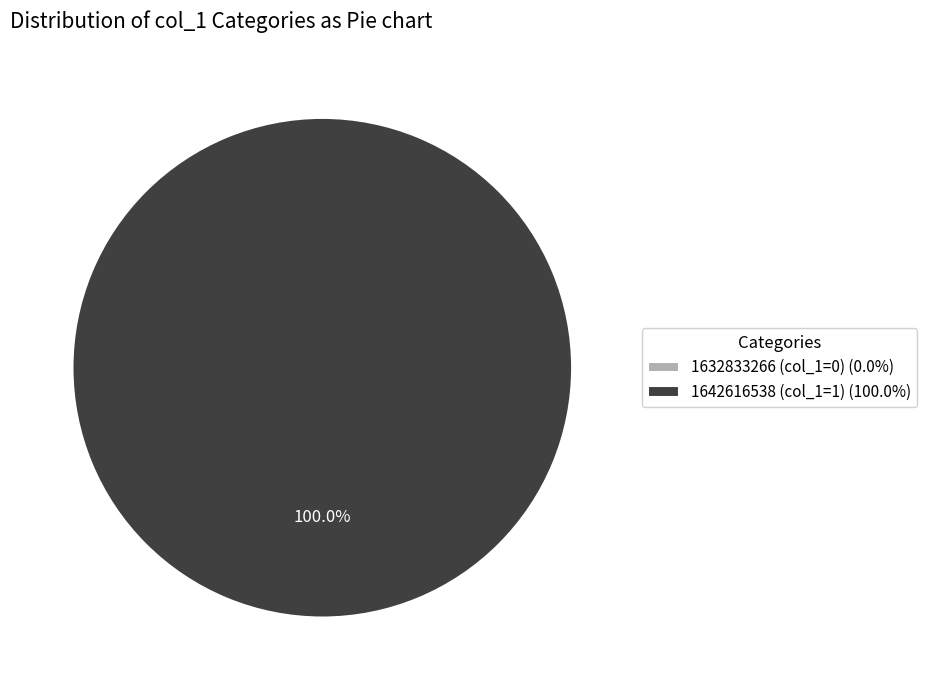

Between 1632833266 and 1642616538, which is larger?

1642616538